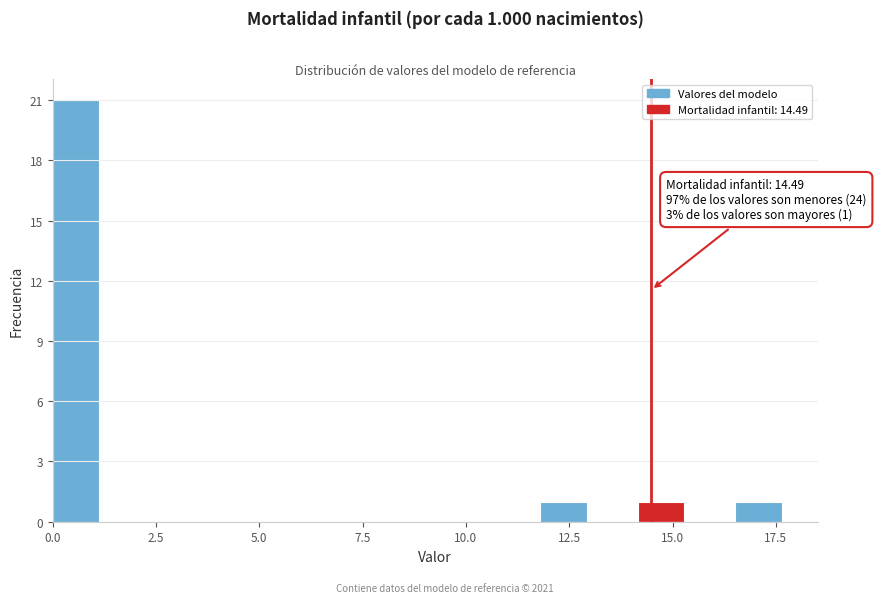

Read against the x-axis, roughly where is the centre of the tallest bar?

0.5